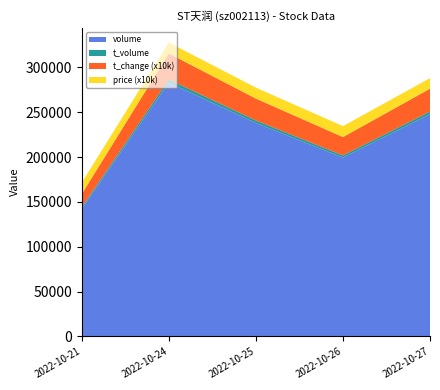

Reading left to right, transcribe all the data shown in this chart.

volume: 142405.0	283023.0	237962.0	199425.0	247794.0
t_volume: 1810.0	3494.0	2835.0	2438.0	2977.0
t_change: 1.5	2.9	2.4	2.0	2.5
price: 1.3	1.2	1.2	1.2	1.2